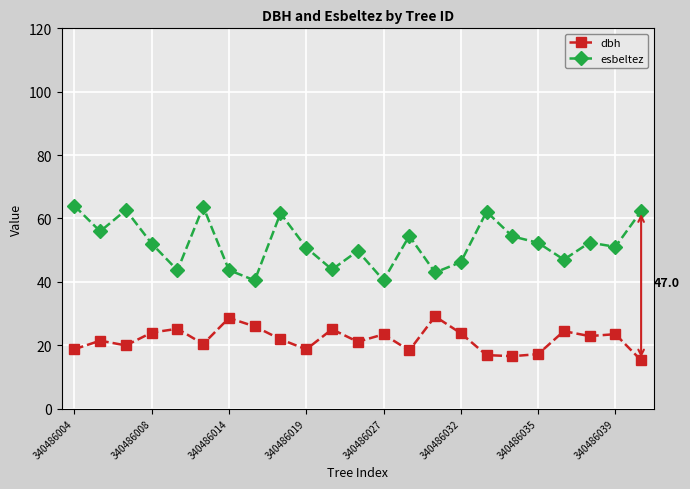

What is the average value of the esbeltez series?

52.1